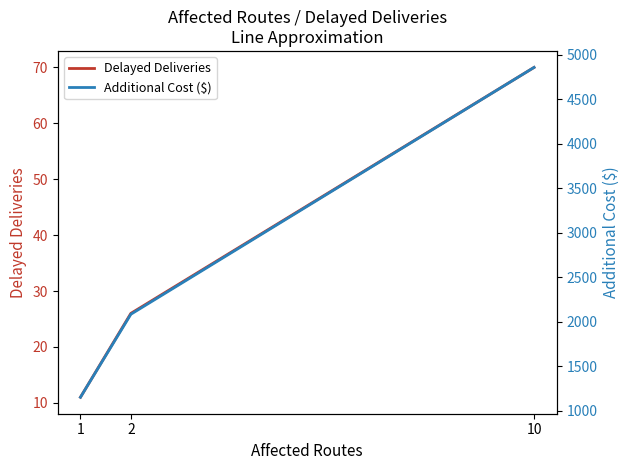

What is the value of the Additional Cost ($) point at the 2nd from the left?

2083.1